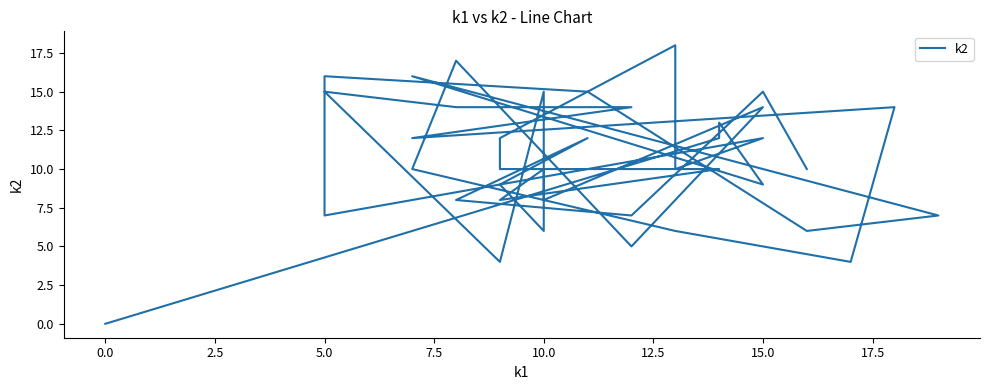

What position from the left is 20?

21